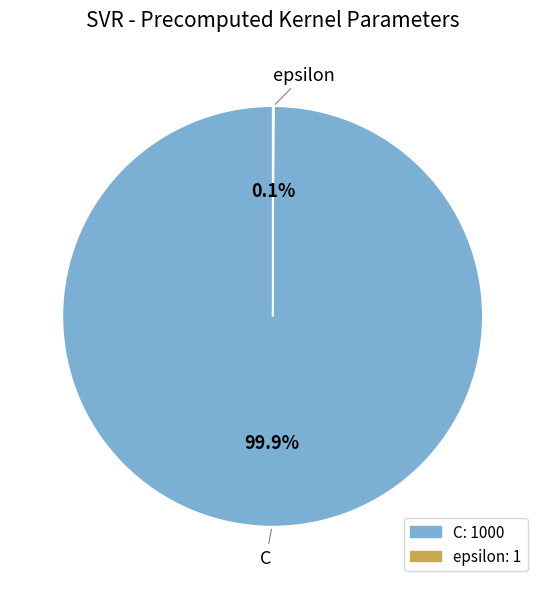

To the nearest percent, what is the average slice percentage?

50%